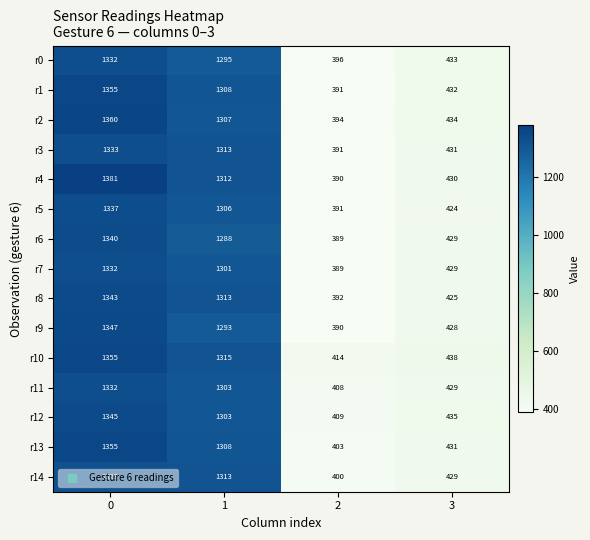

Which series has the widest spread of values?

r4